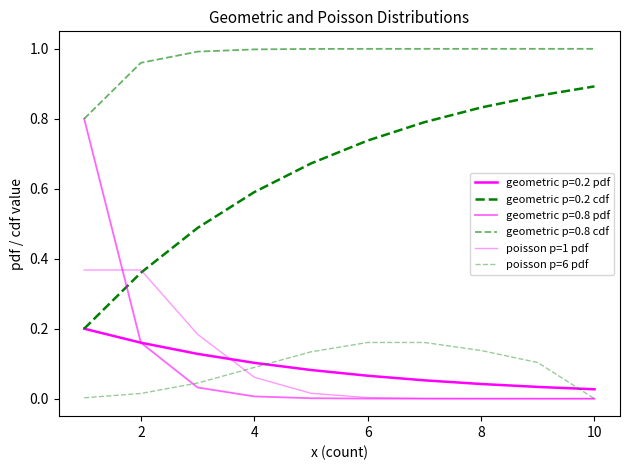

What is the difference between the maximum and minimum values in the poisson p=6 pdf series?

0.2